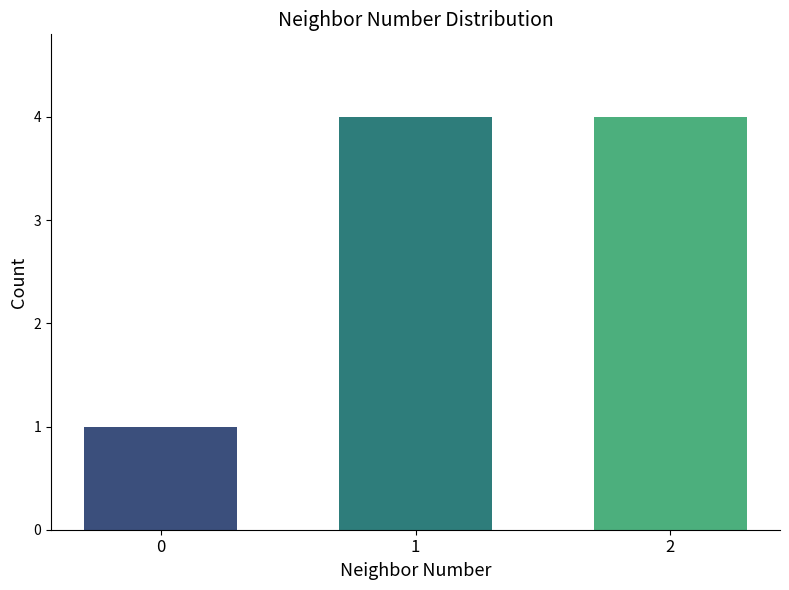

What is the greatest value displayed?

4